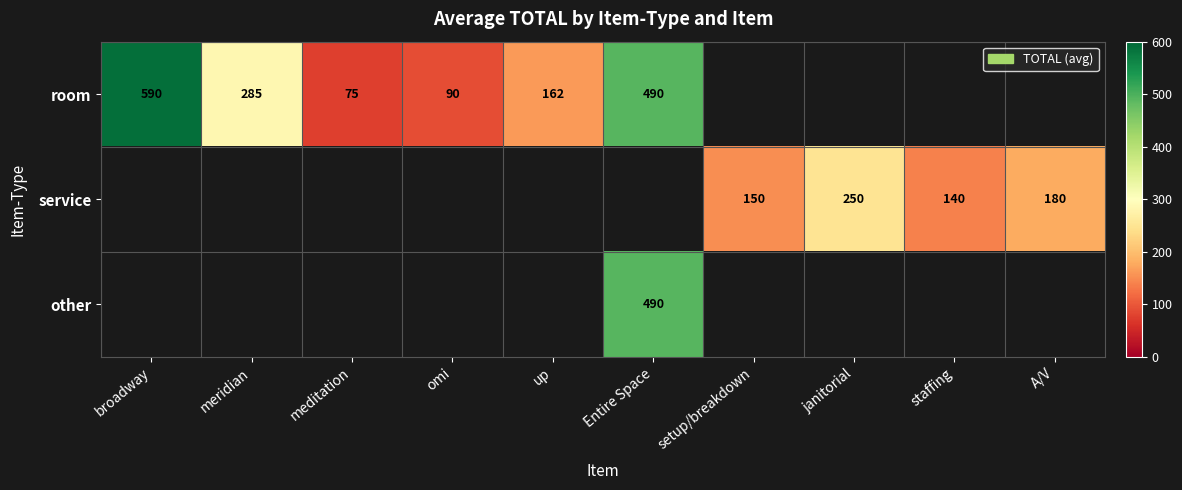

The value of other at Entire Space is 281.2. True or false?

False